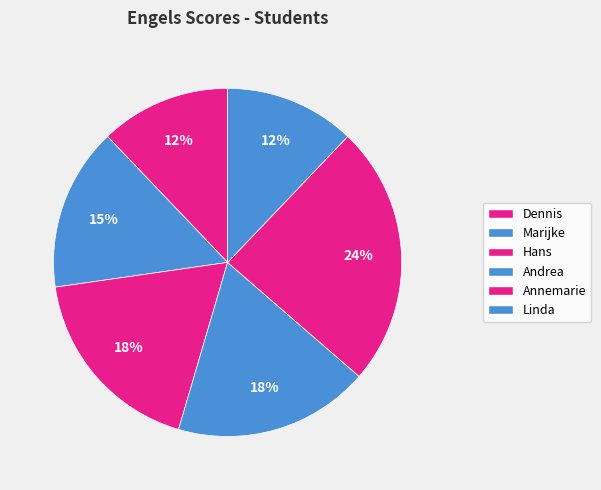

How many segments does this pie chart have?

6